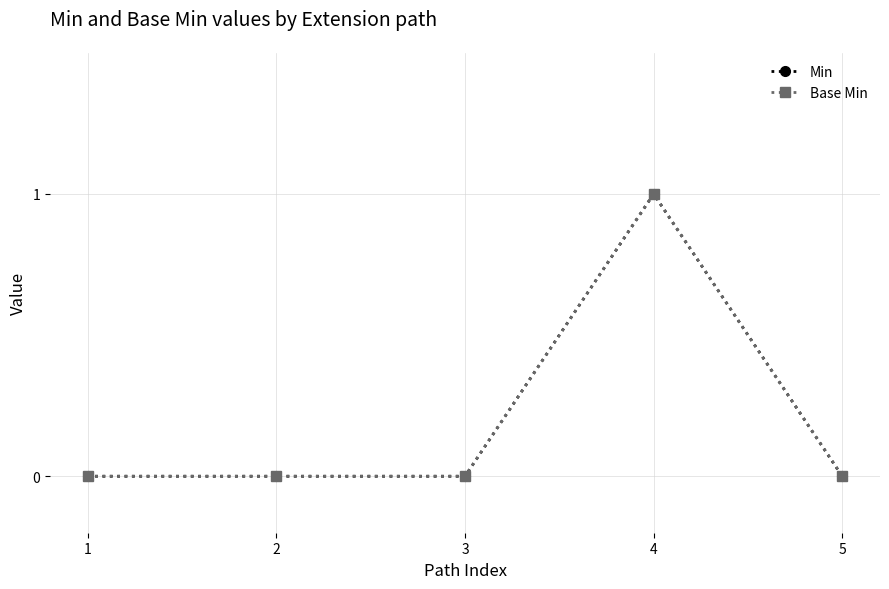

Does the chart have visible grid lines?

Yes